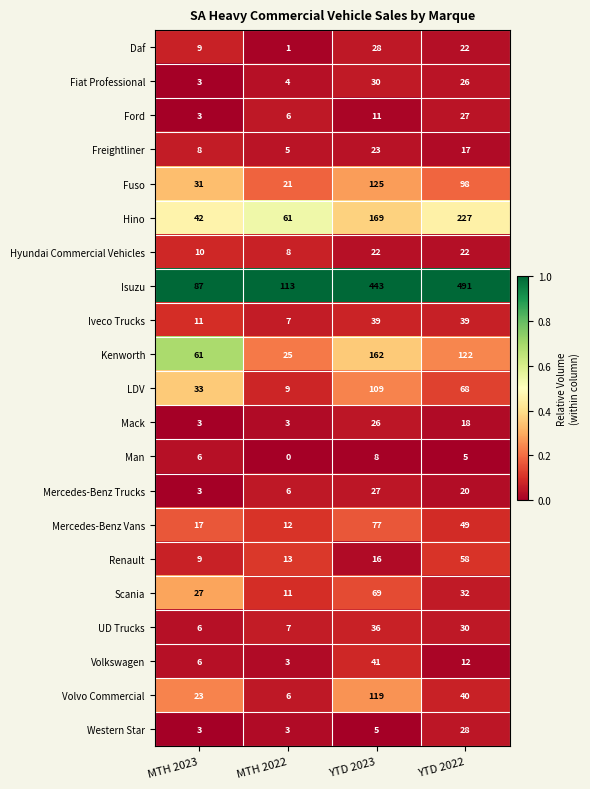

Which category has the lowest value across all series?

MTH 2022